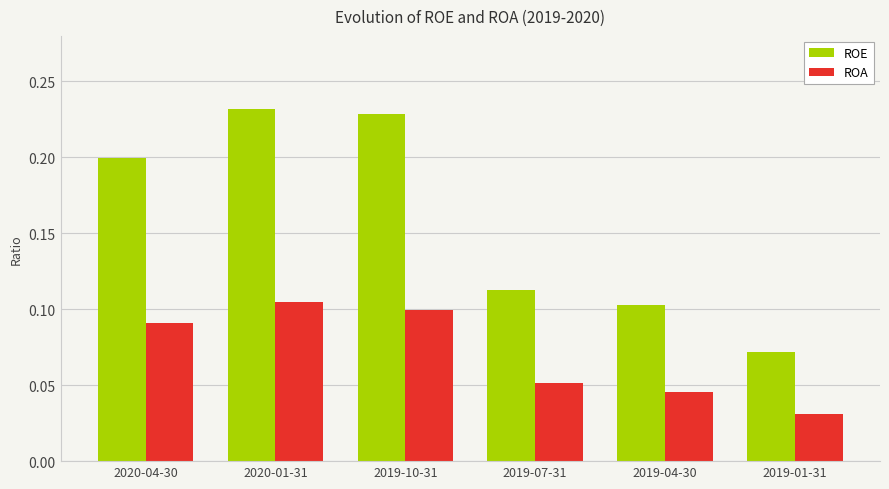

Which series has the widest spread of values?

ROE